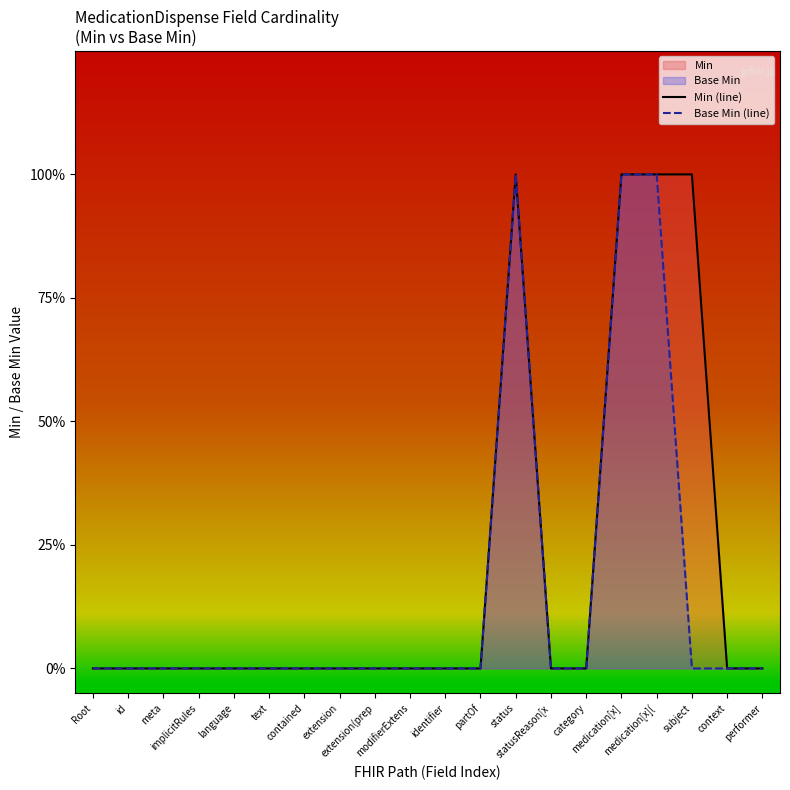

Reading left to right, transcribe all the data shown in this chart.

Min (line): Root=0	id=0	meta=0	implicitRules=0	language=0	text=0	contained=0	extension=0	extension(prep=0	modifierExtens=0	identifier=0	partOf=0	status=1	statusReason[x=0	category=0	medication[x]=1	medication[x](=1	subject=1	context=0	performer=0
Base Min (line): Root=0	id=0	meta=0	implicitRules=0	language=0	text=0	contained=0	extension=0	extension(prep=0	modifierExtens=0	identifier=0	partOf=0	status=1	statusReason[x=0	category=0	medication[x]=1	medication[x](=1	subject=0	context=0	performer=0